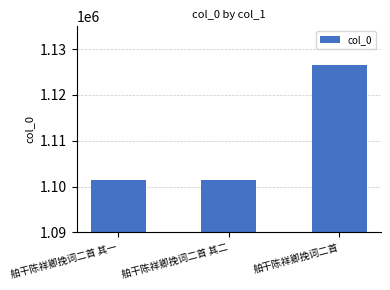

What is the difference between the values at 舶干陈祥卿挽词二首 and 舶干陈祥卿挽词二首 其二?

25245